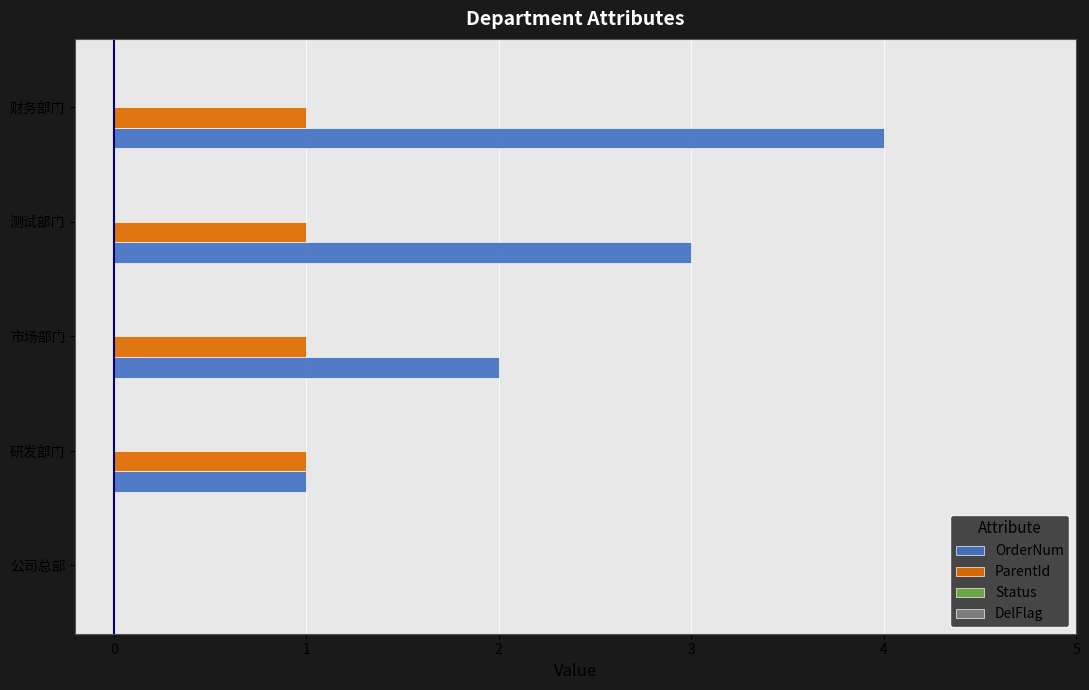

At which category does the chart reach its peak across all series?

财务部门